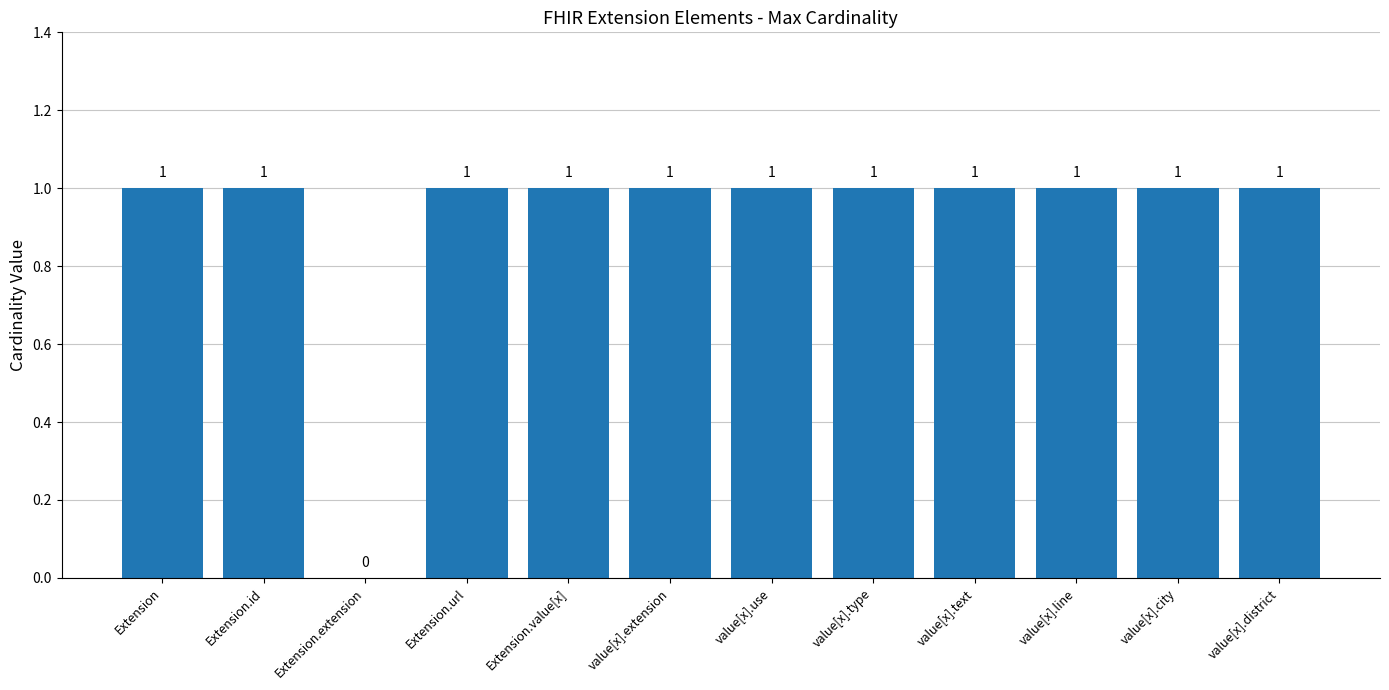

The chart shows a value of 0 at Extension.id. True or false?

False